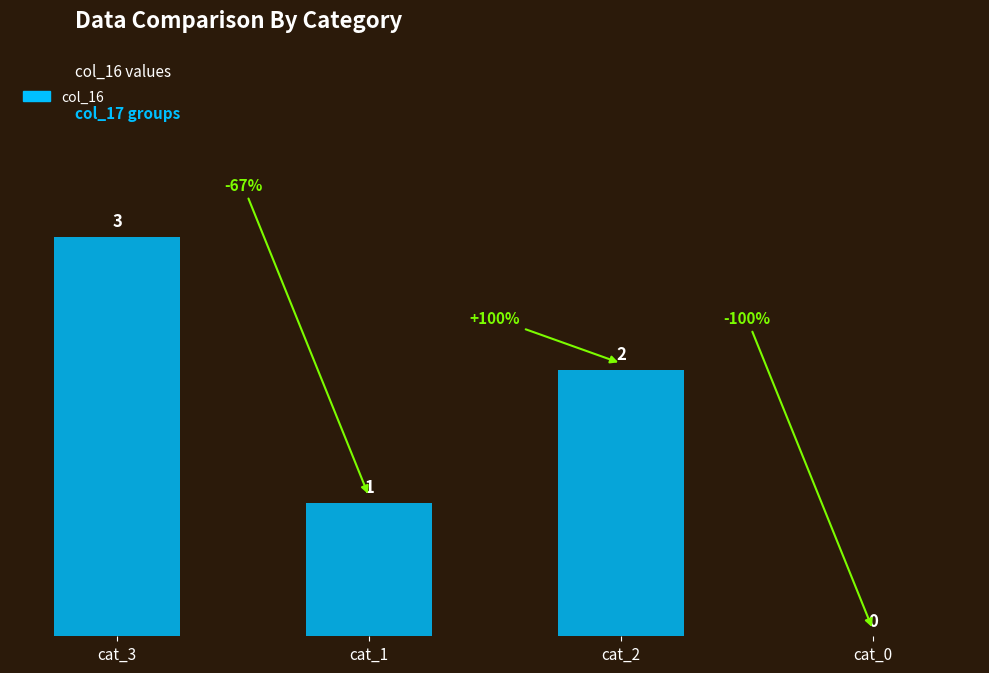

How many categories are shown in the chart?

4